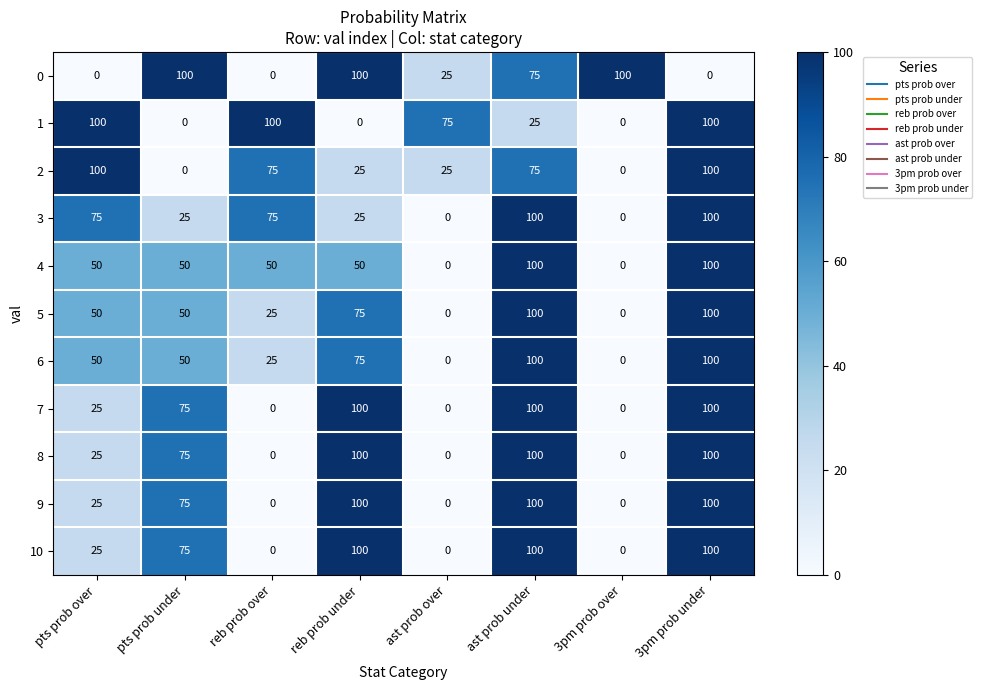

At how many categories does at least one series exceed 99?

7